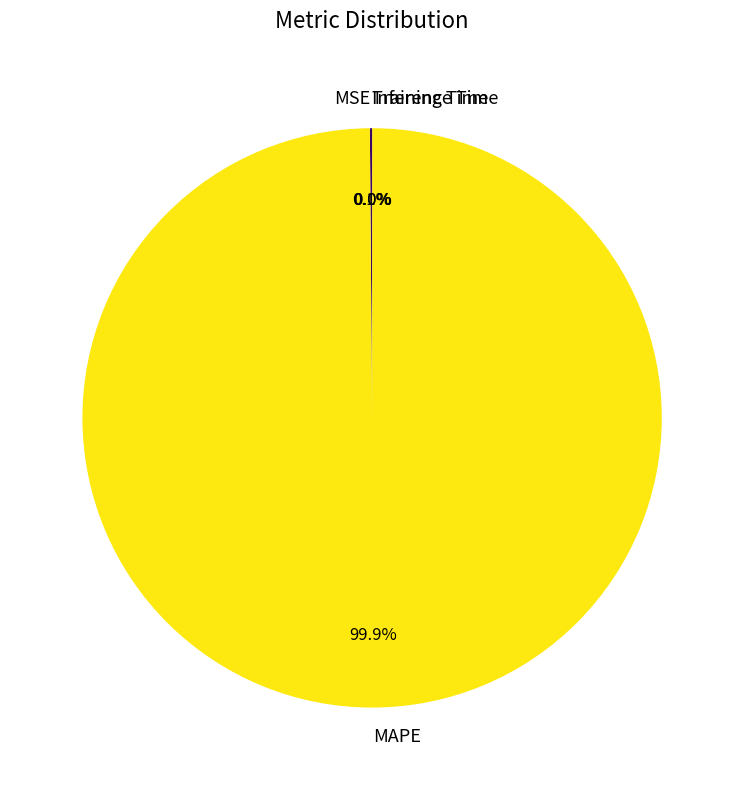

What percentage is the MAPE slice, to the nearest percent?

100%